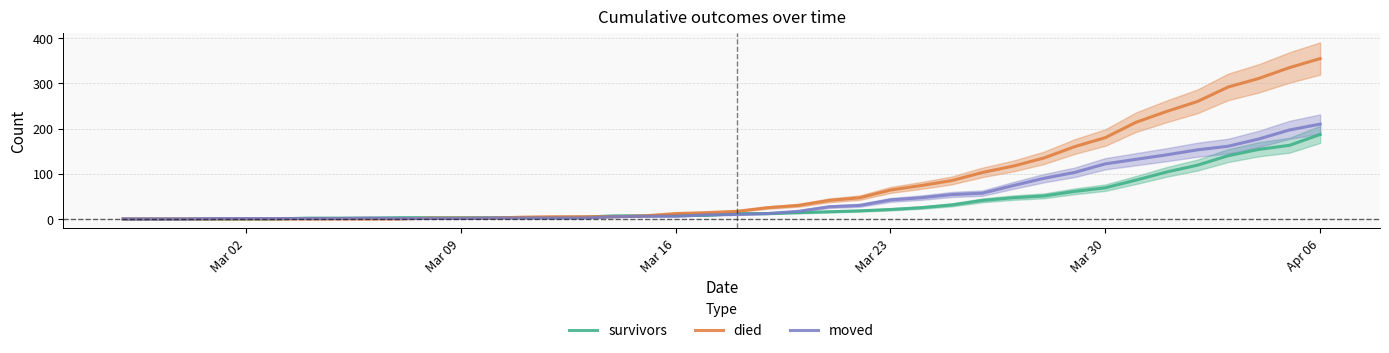

Count the number of categories in the chart.

40